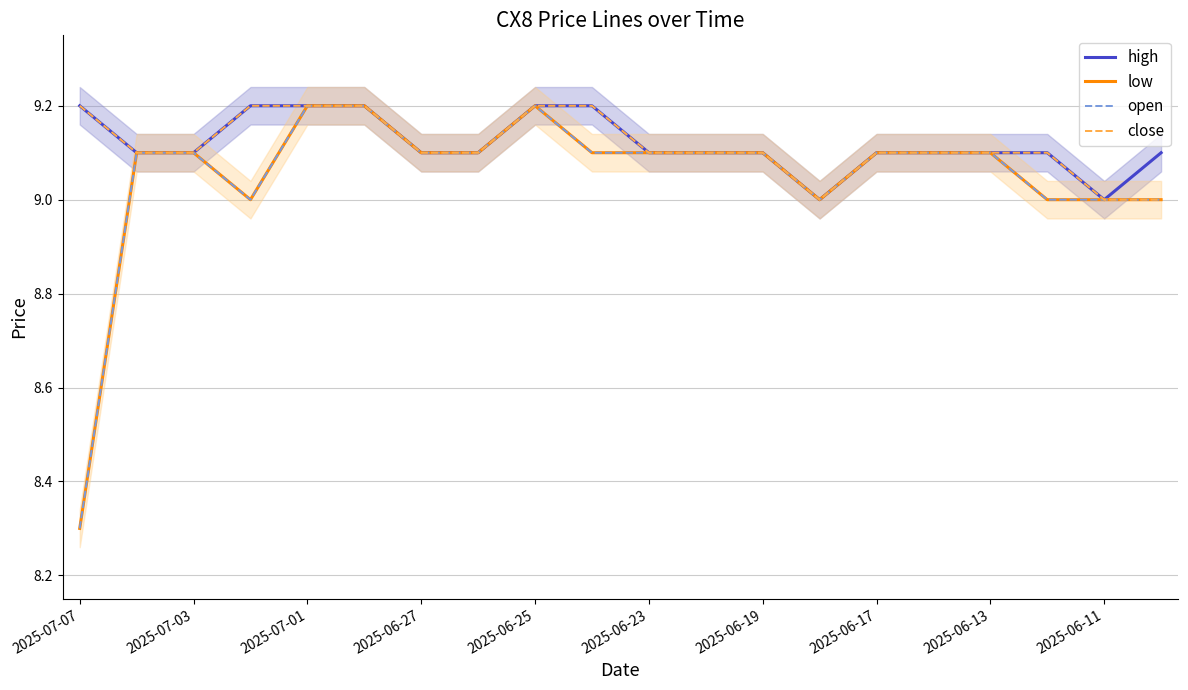

Which label corresponds to the smallest value in the chart?

2025-07-07